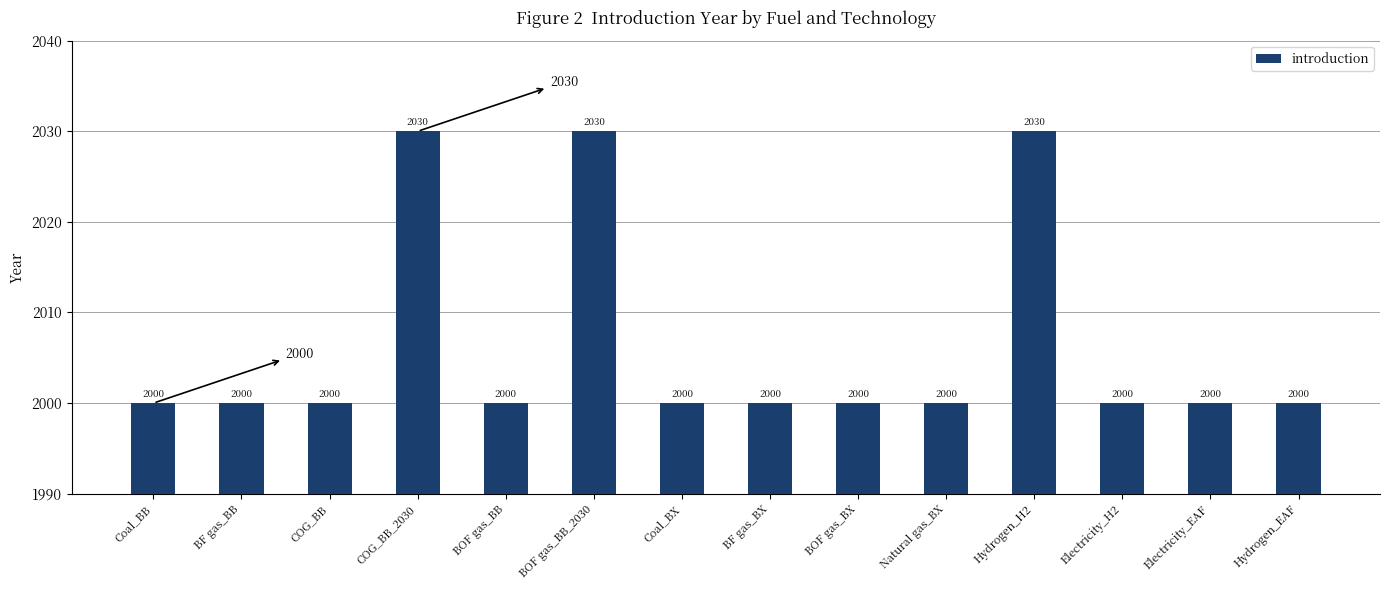

What is the smallest value displayed?

2000